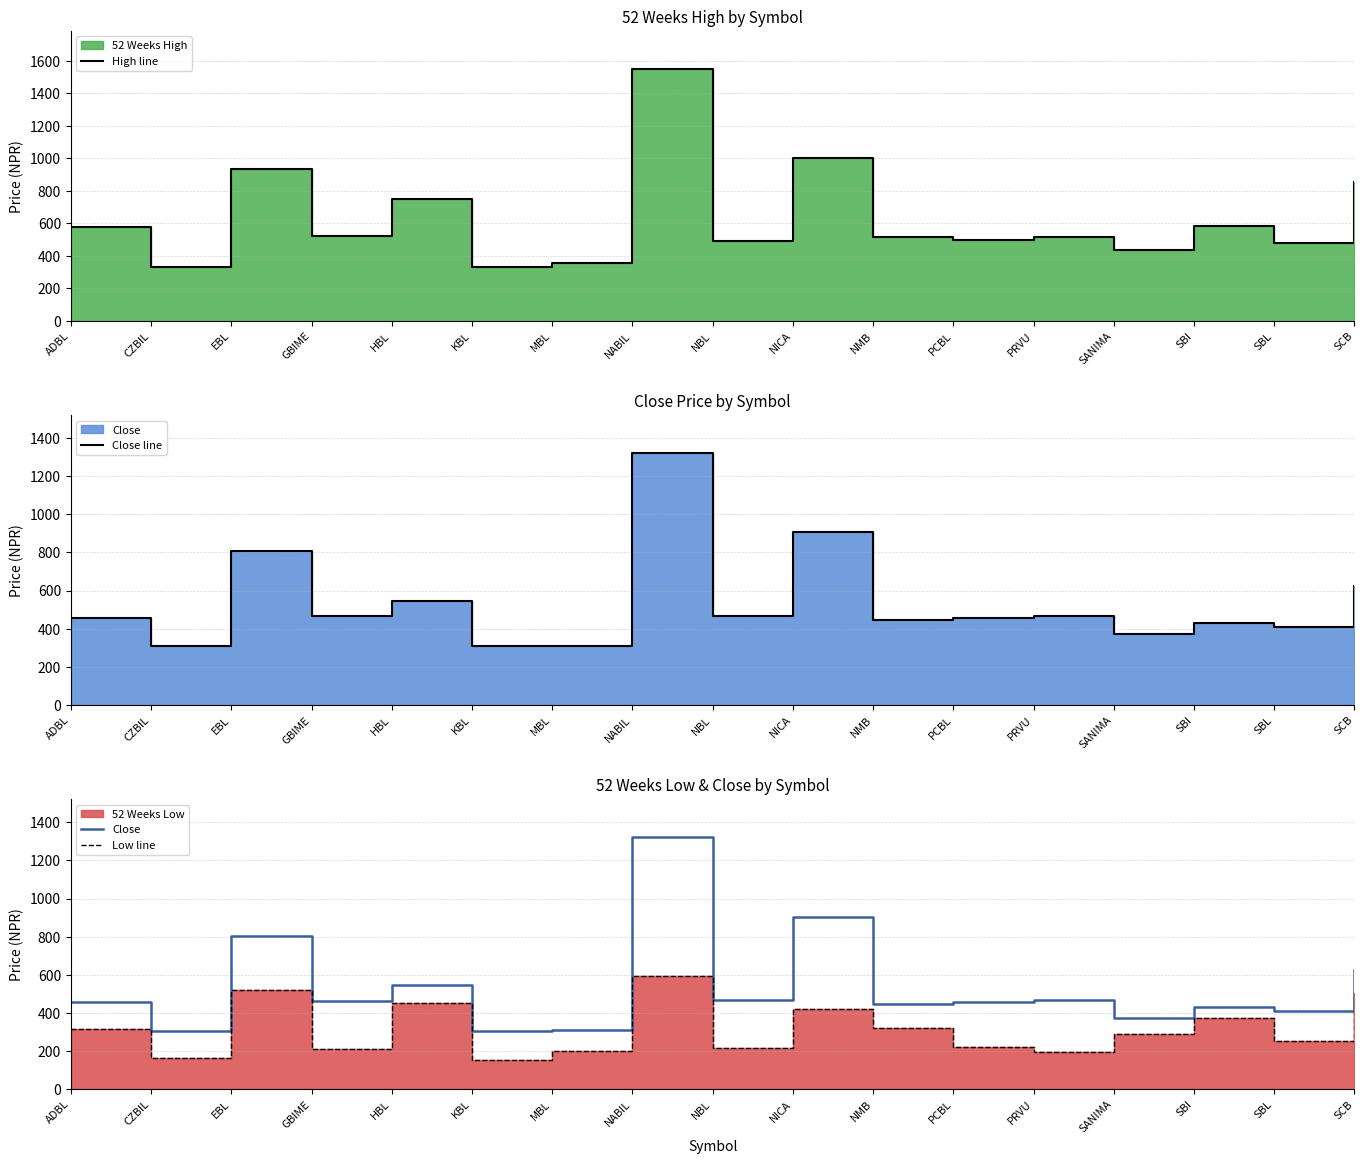

Which series has the largest range (max minus min)?

High line